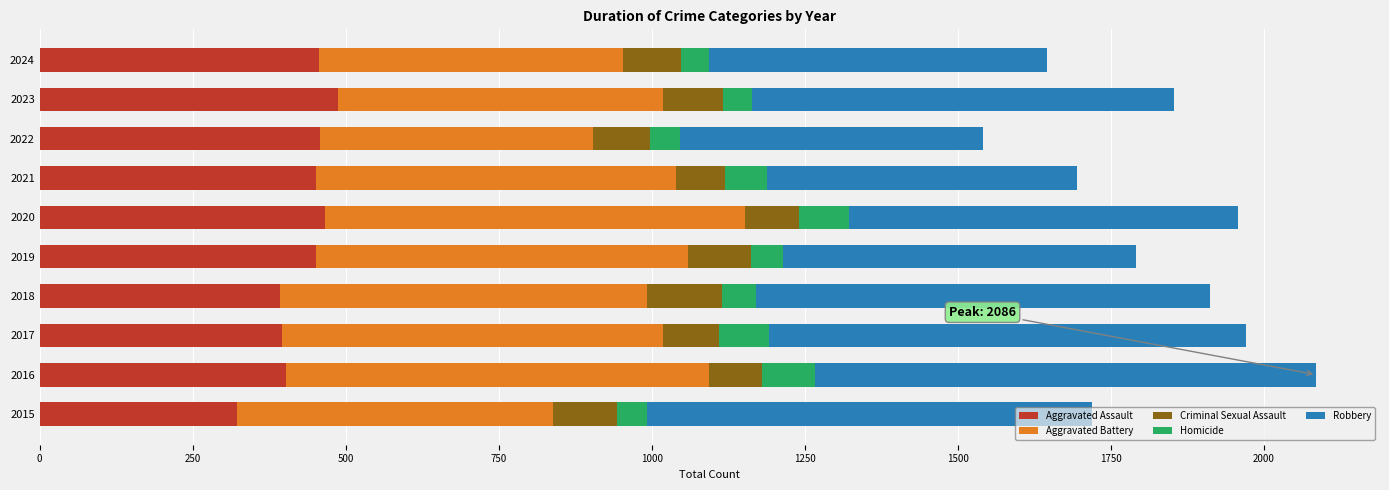

Is it true that Aggravated Assault equals 458 at 2022?

True